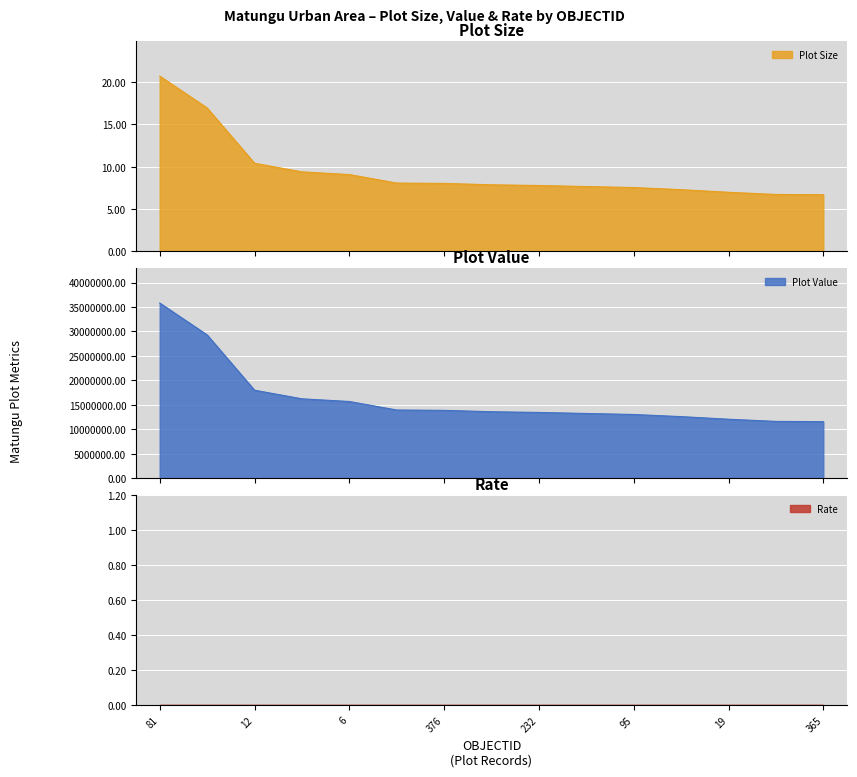

At which label is Plot_Value closest to 23680501?

1